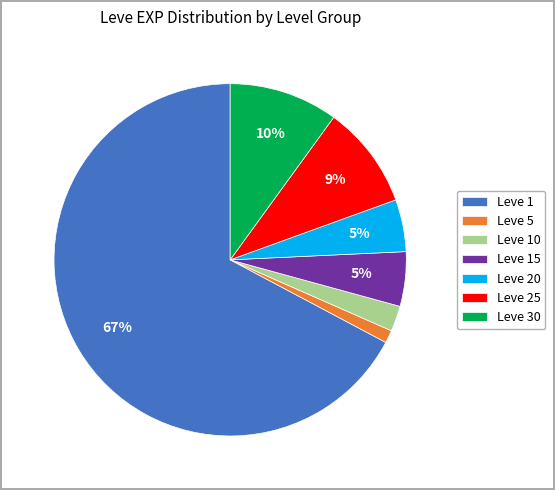

True or false: Leve 1 accounts for 59% of the total.

False